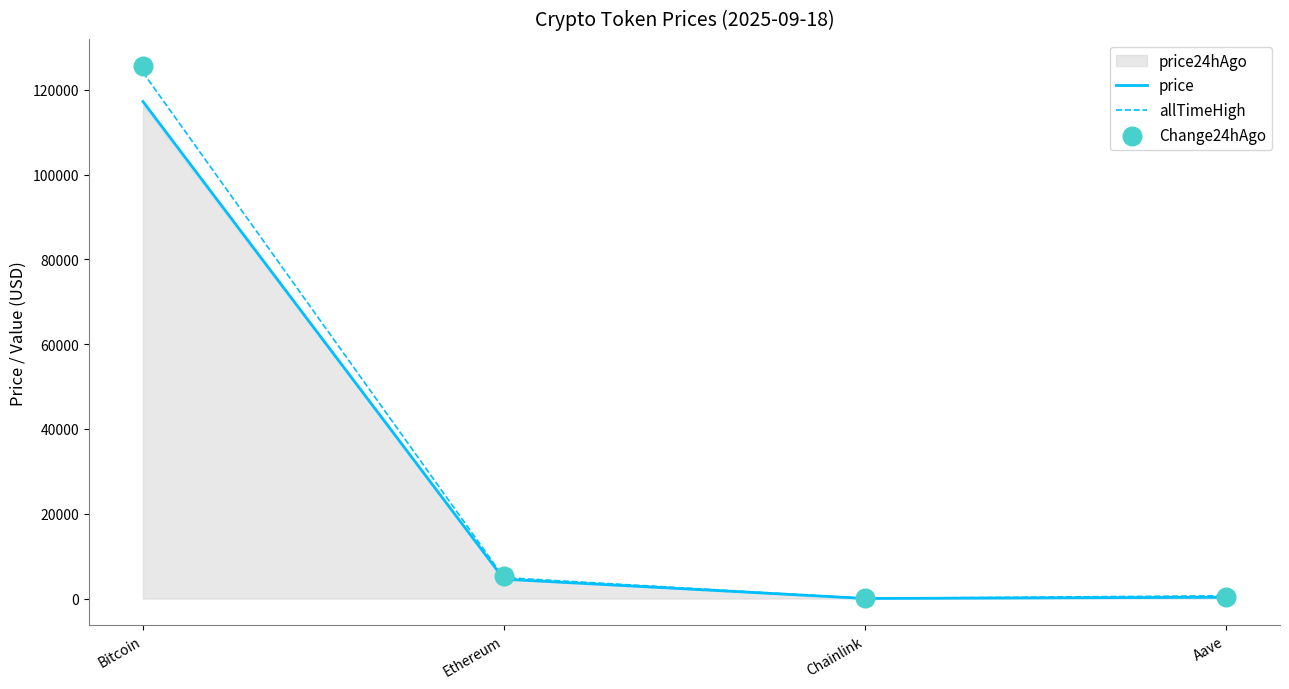

What is the total value across all series at Chainlink?

114.0